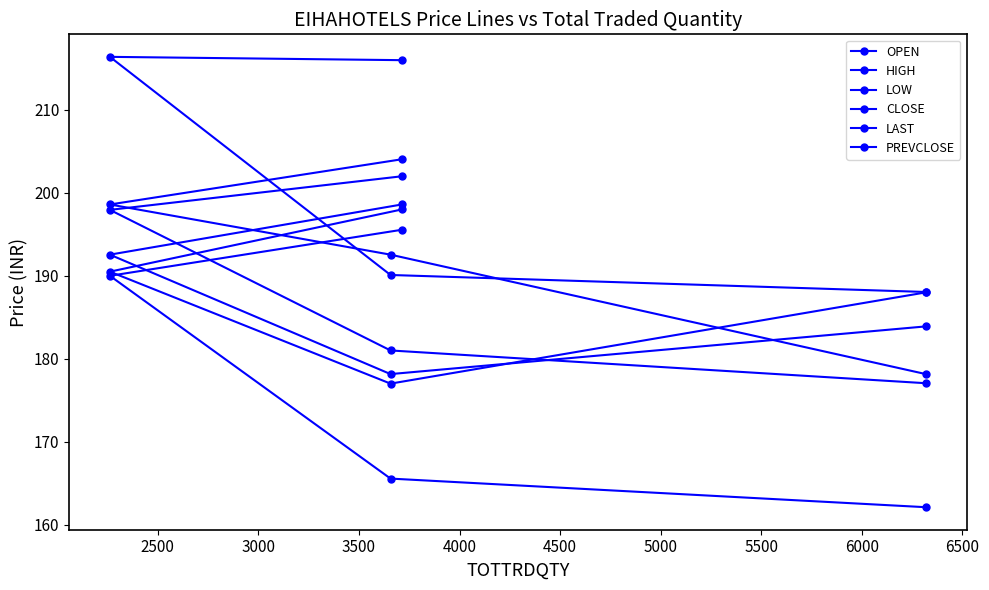

Does the chart have visible grid lines?

No